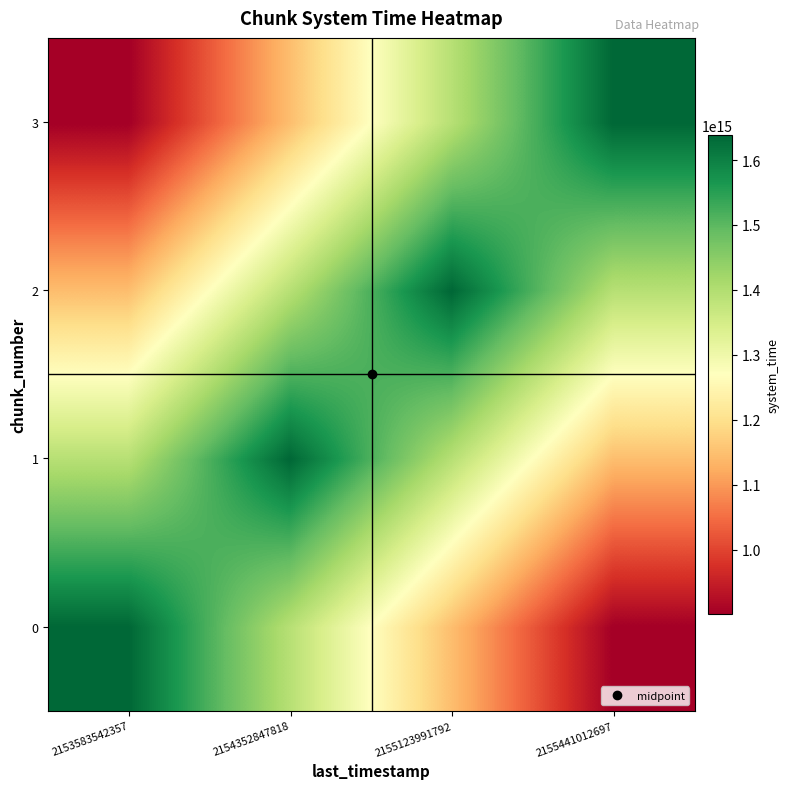

At which category does the chart reach its peak across all series?

2155441012697